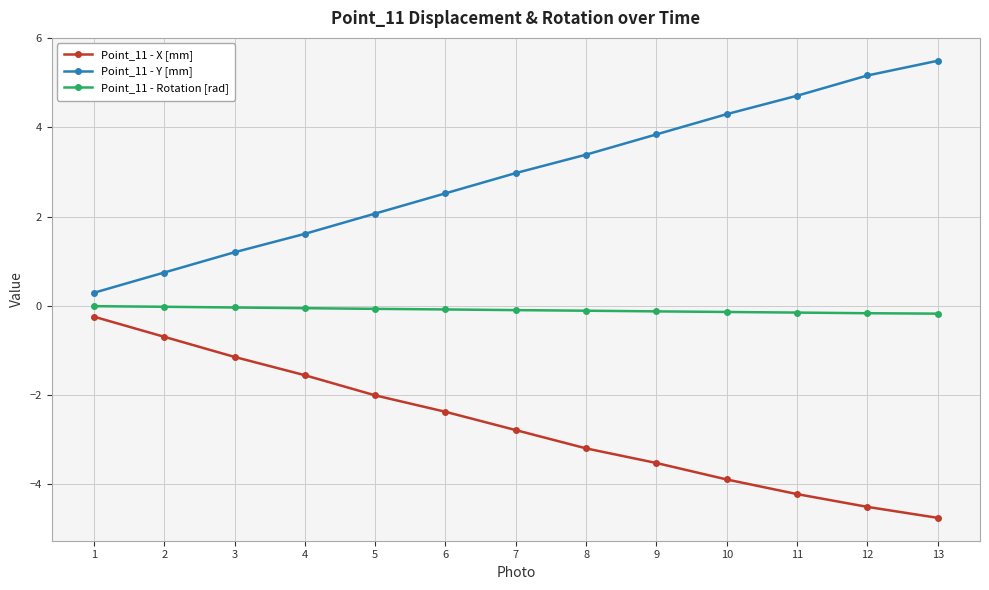

True or false: Point_11 - X [mm] has a value of -2.0 at 5.

True